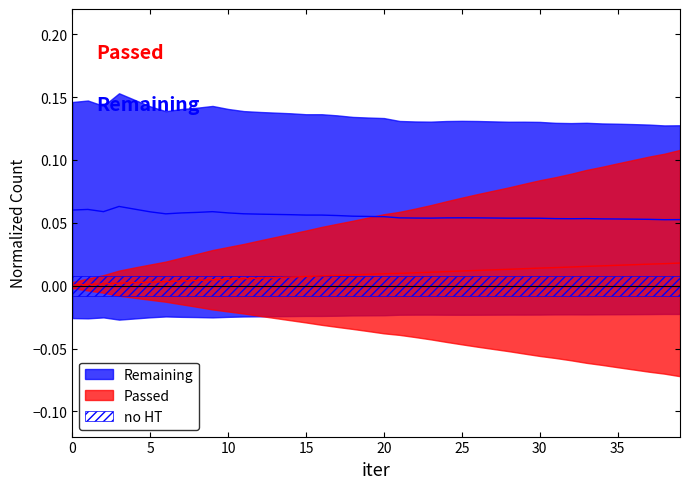

Which series changed the most between 17 and 21?

Remaining